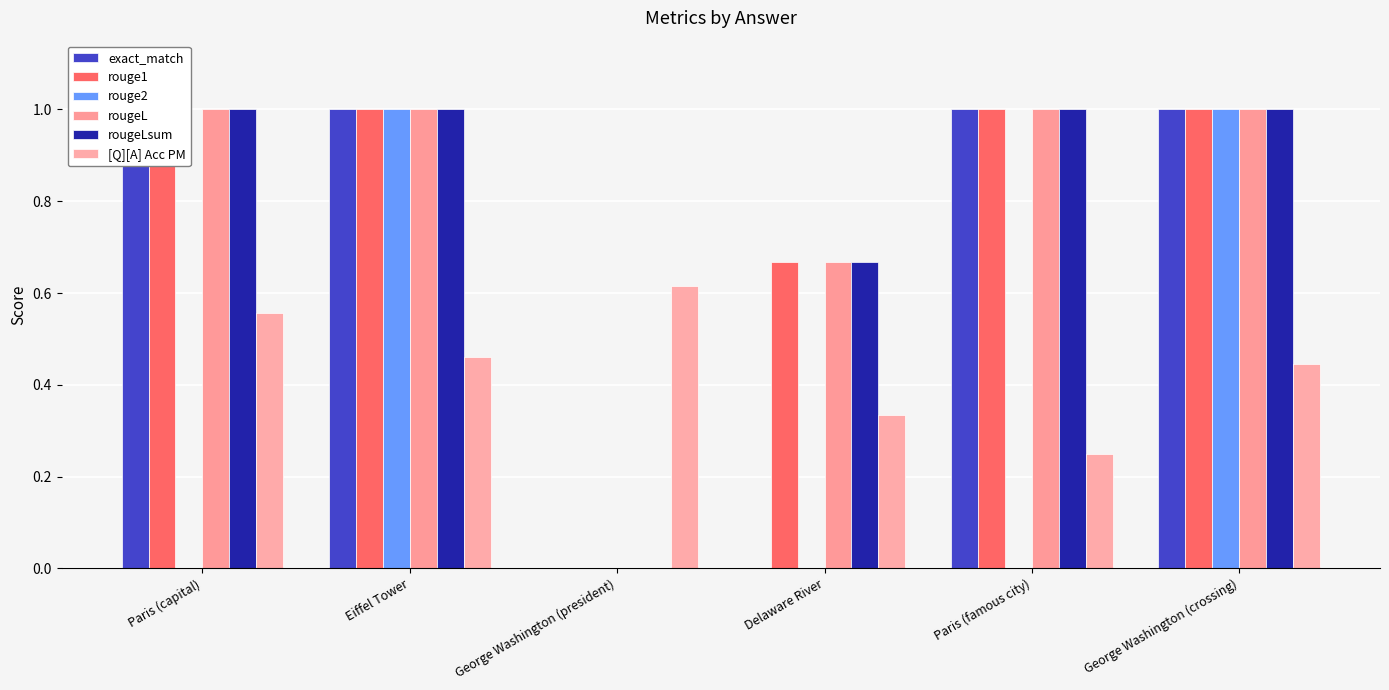

How many positive values does the exact_match series have?

4